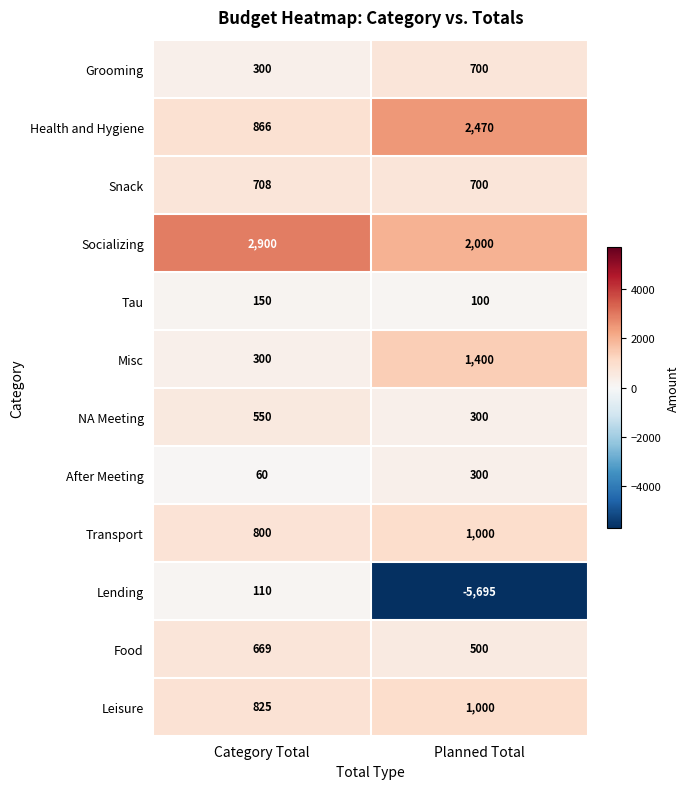

Is it true that Grooming equals 700 at Planned Total?

True